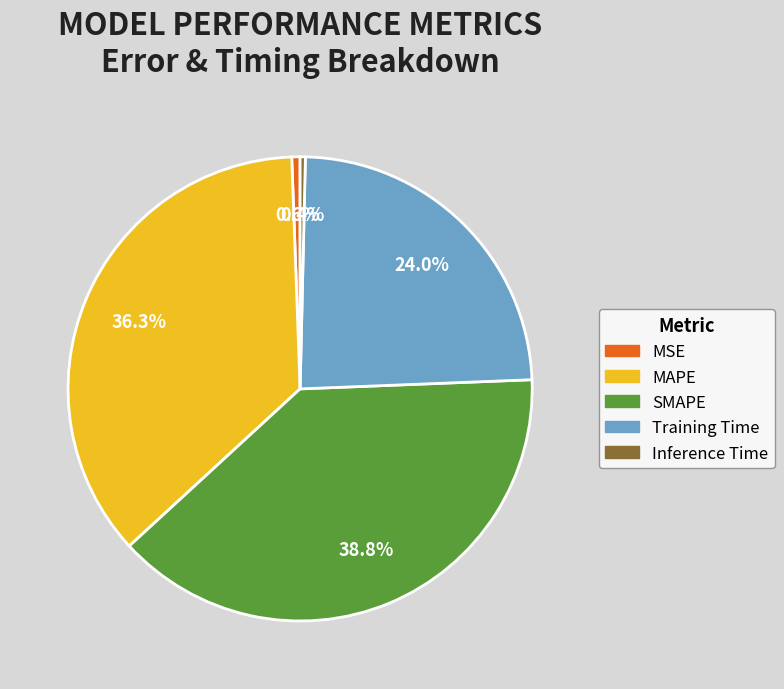

Which has a higher value, SMAPE or Training Time?

SMAPE